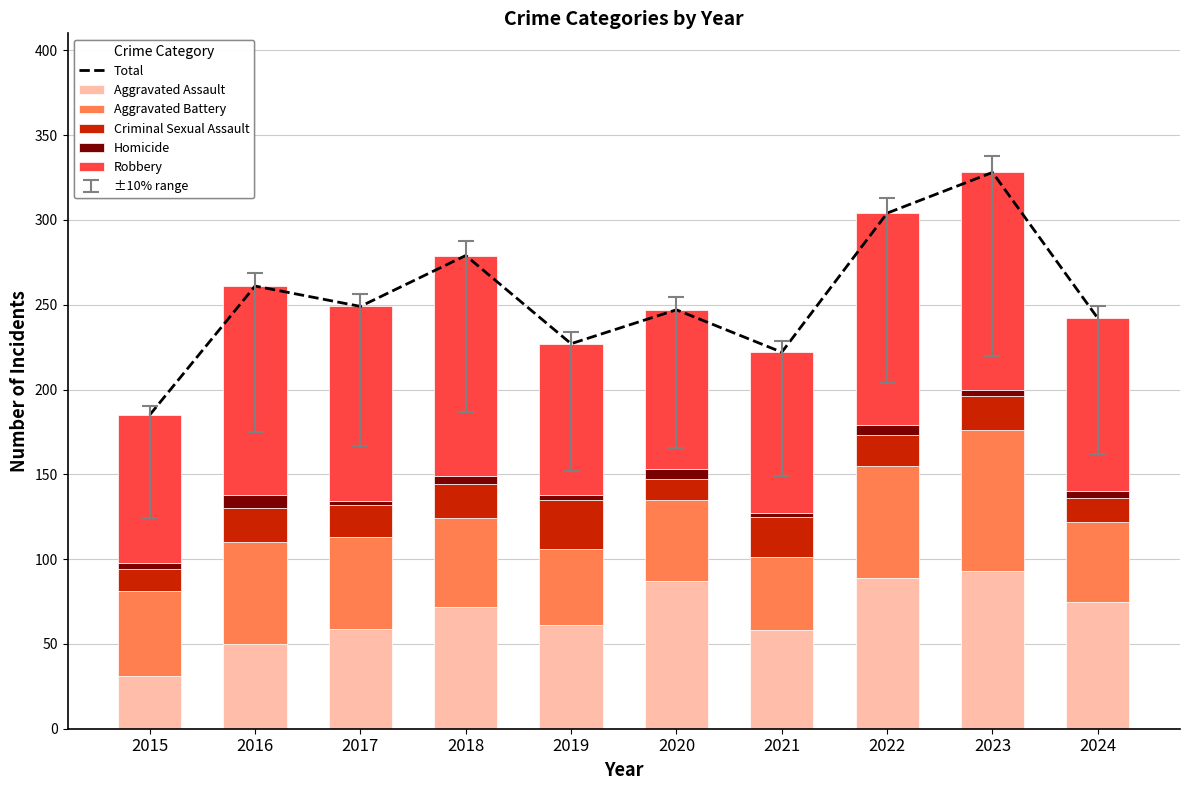

What is the sum of the Criminal Sexual Assault values at 2020 and 2024?

26